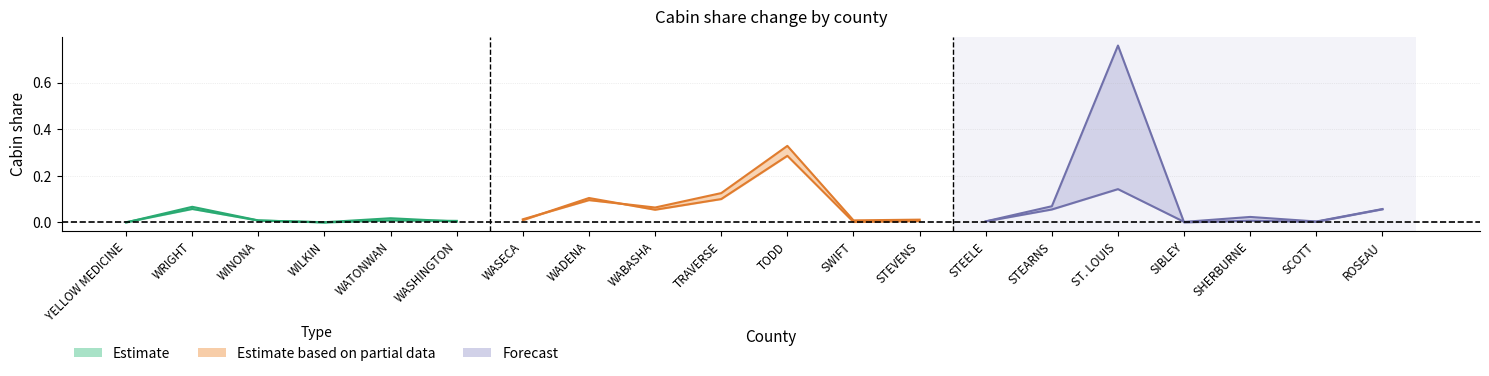

Does the chart have visible grid lines?

Yes